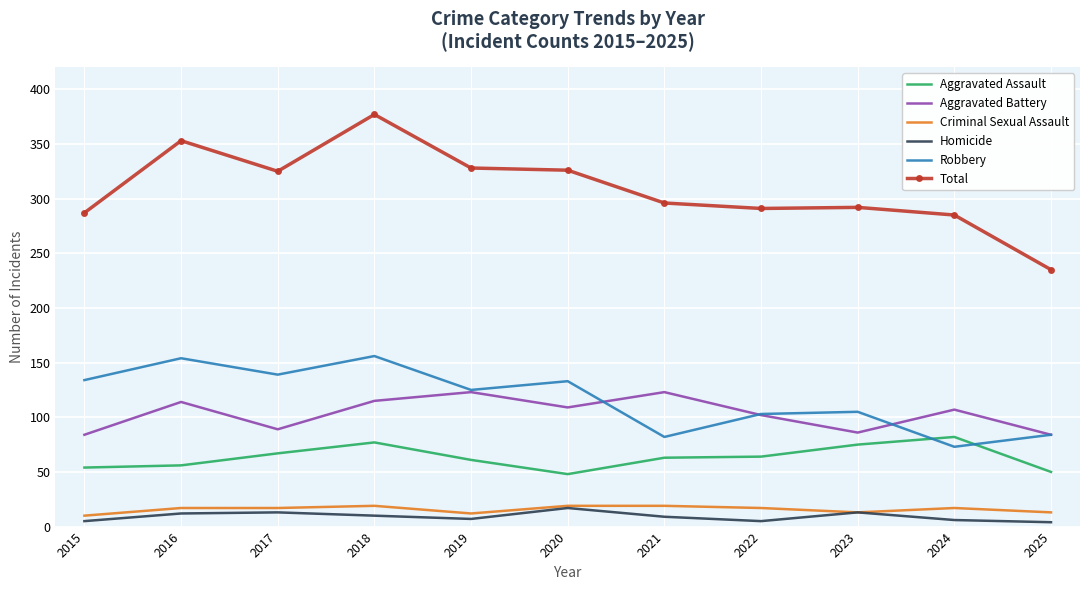

What is the spread (max minus min) of values at 2023?

279